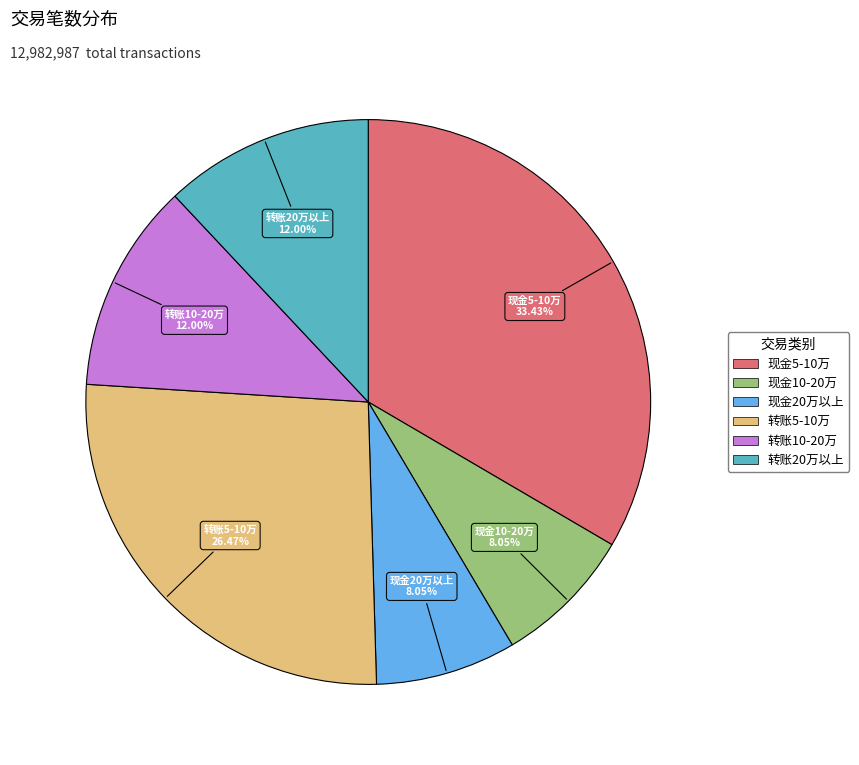

Is there any slice that represents more than half of the pie?

No